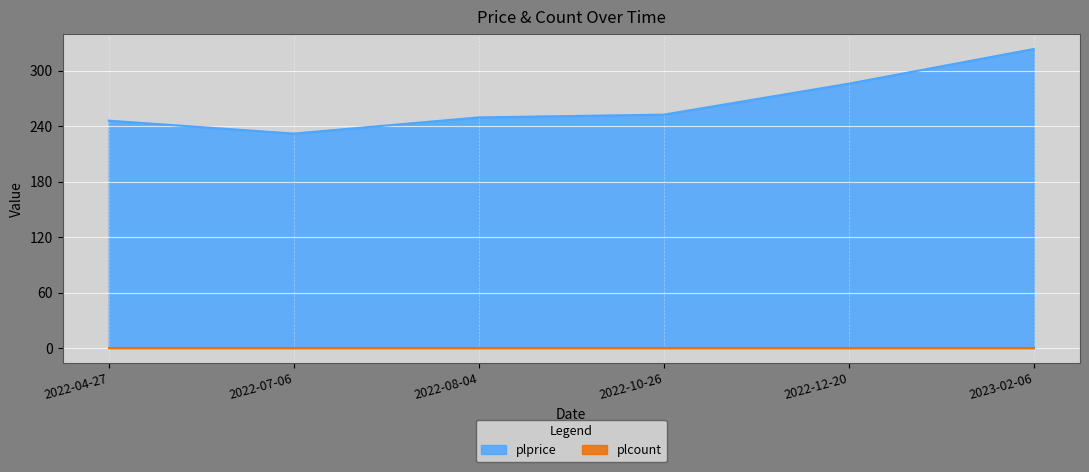

What is the sum of the values at 2023-02-06 and 2022-07-06?

555.5